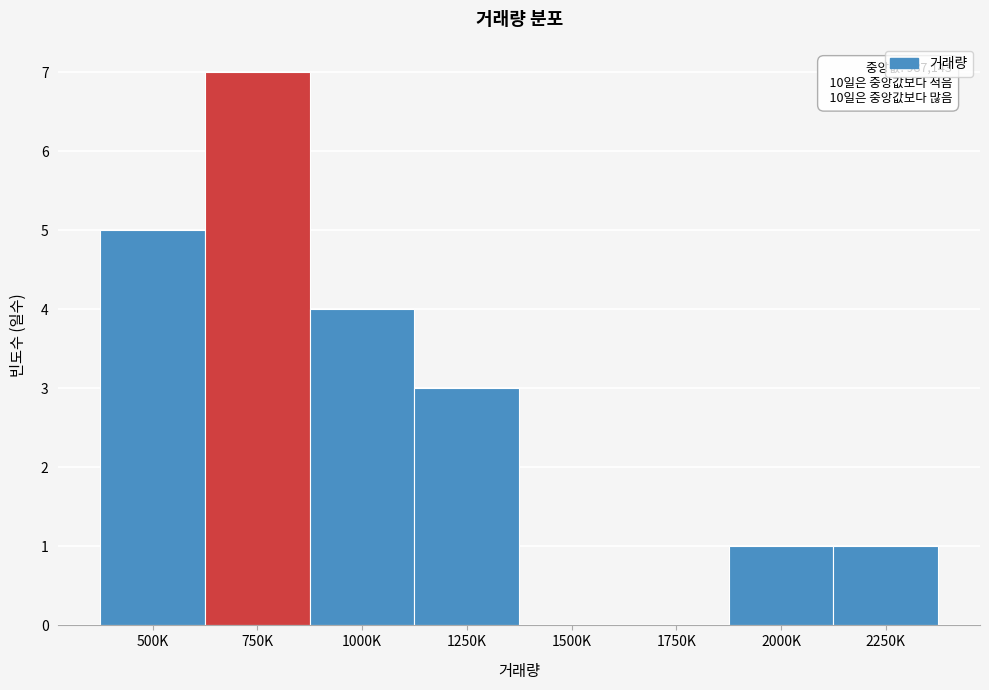

Reading left to right, what are all the values shown in this chart?

500K=5	750K=7	1000K=4	1250K=3	1500K=0	1750K=0	2000K=1	2250K=1